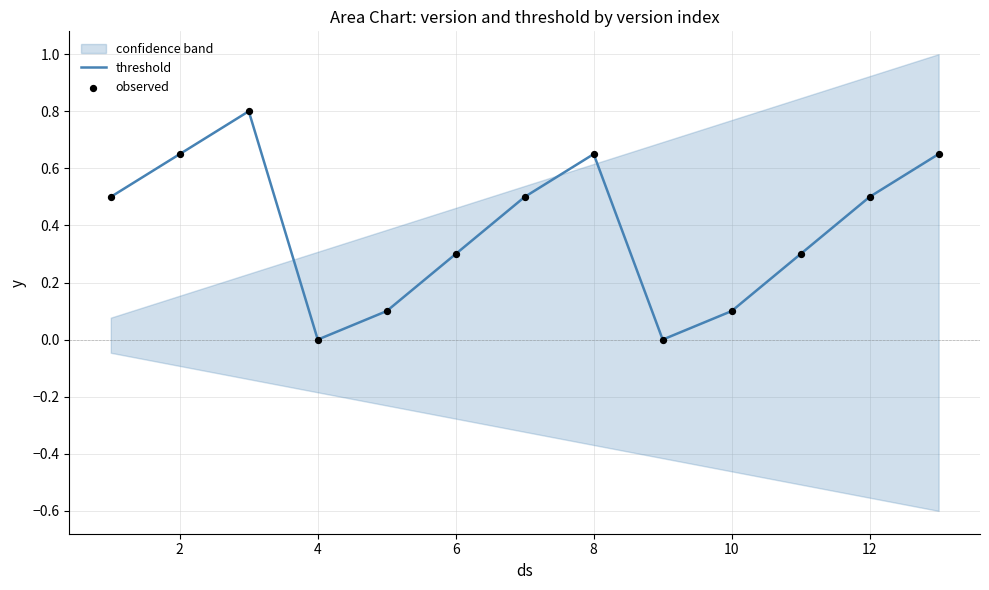

Is it true that threshold equals 0.5 at 6?

False